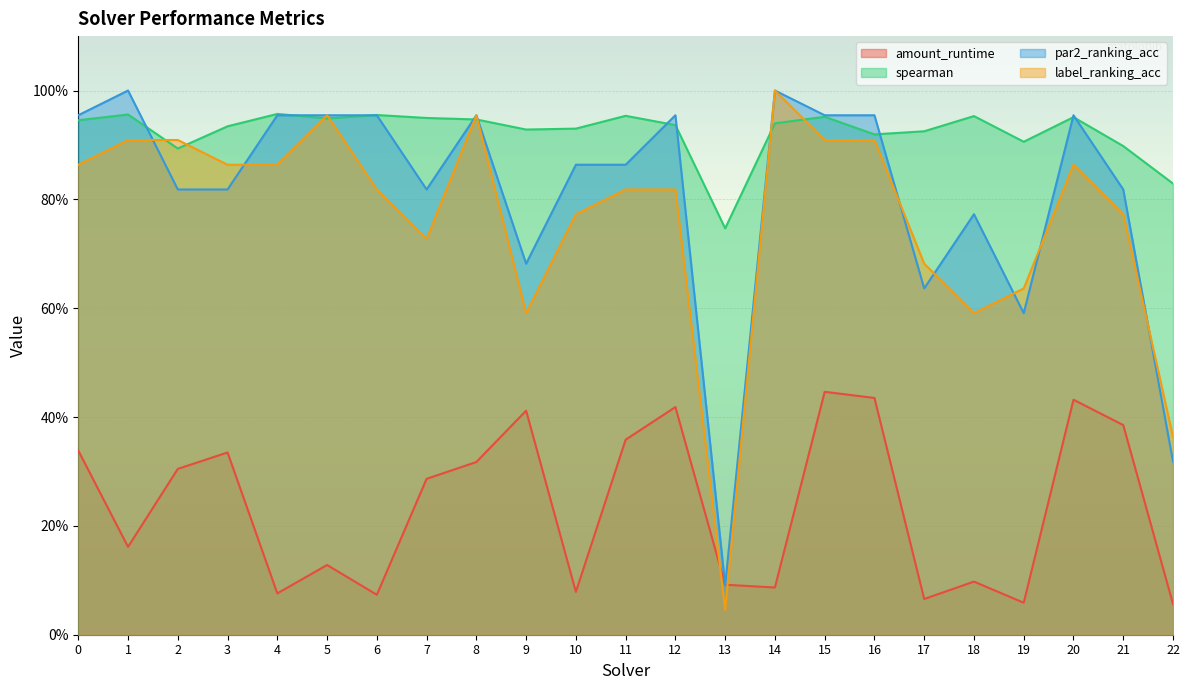

How many interior local valleys does the spearman series have?

6